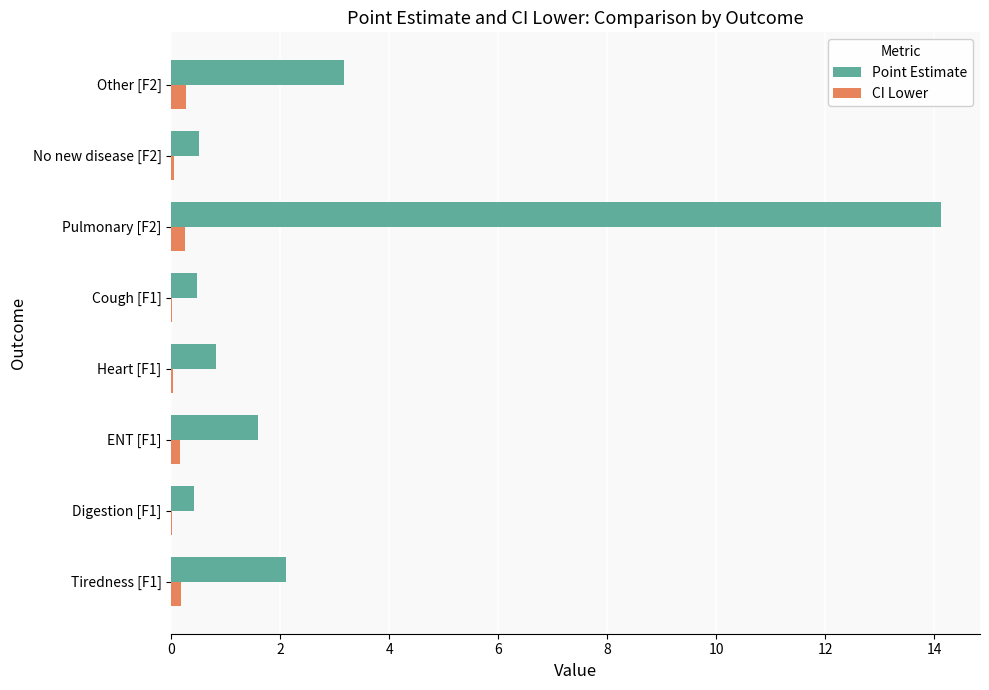

What is the maximum value shown in the chart?

14.1